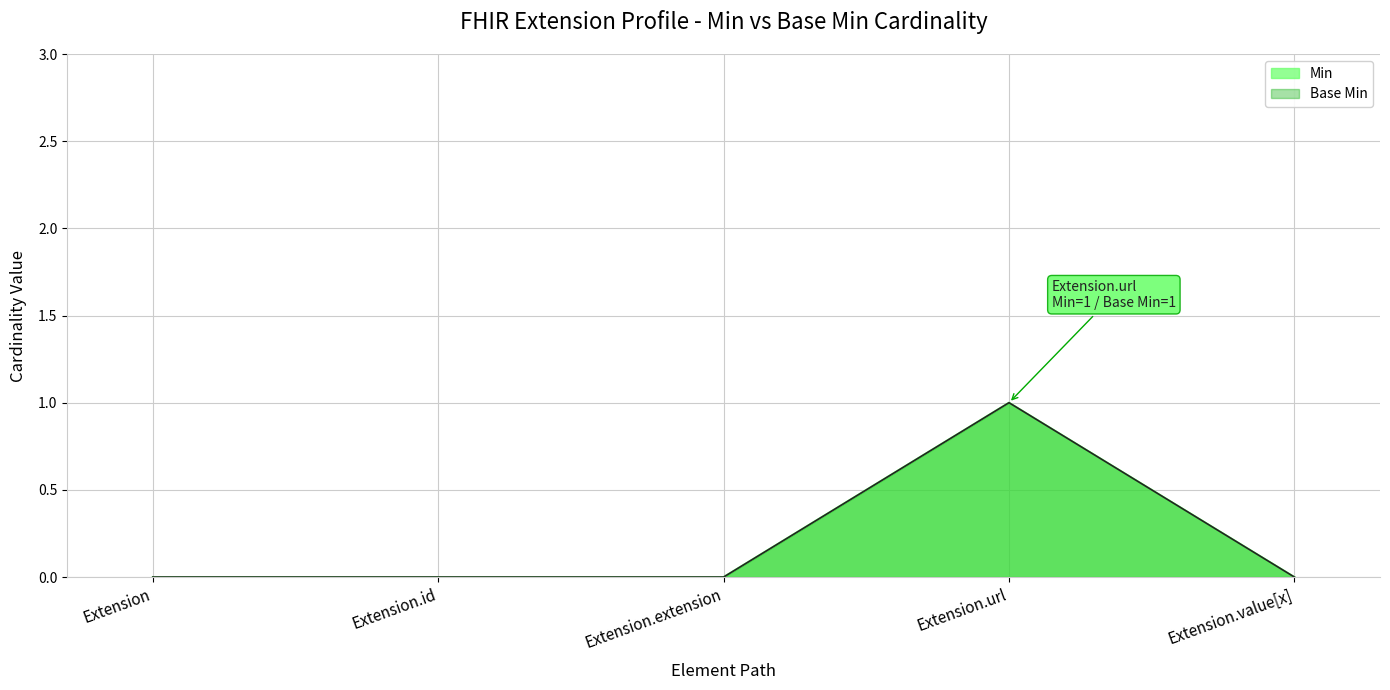

True or false: Min and Base Min intersect in this chart.

False